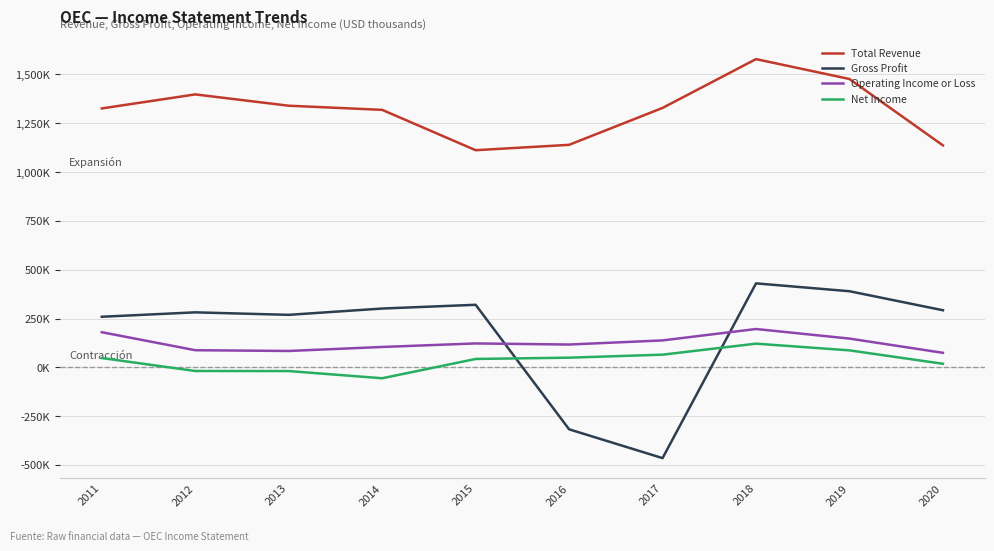

How many times do Gross Profit and Operating Income or Loss cross each other?

2